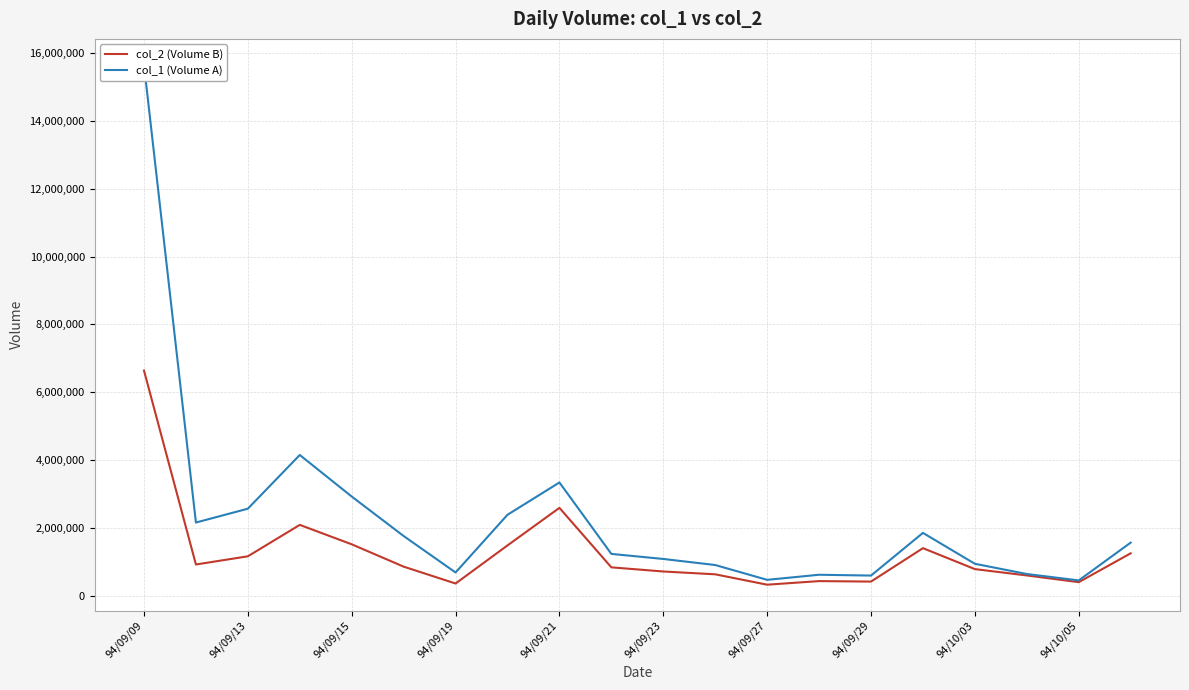

What is the average value of the col_2 (Volume B) series?

1265725